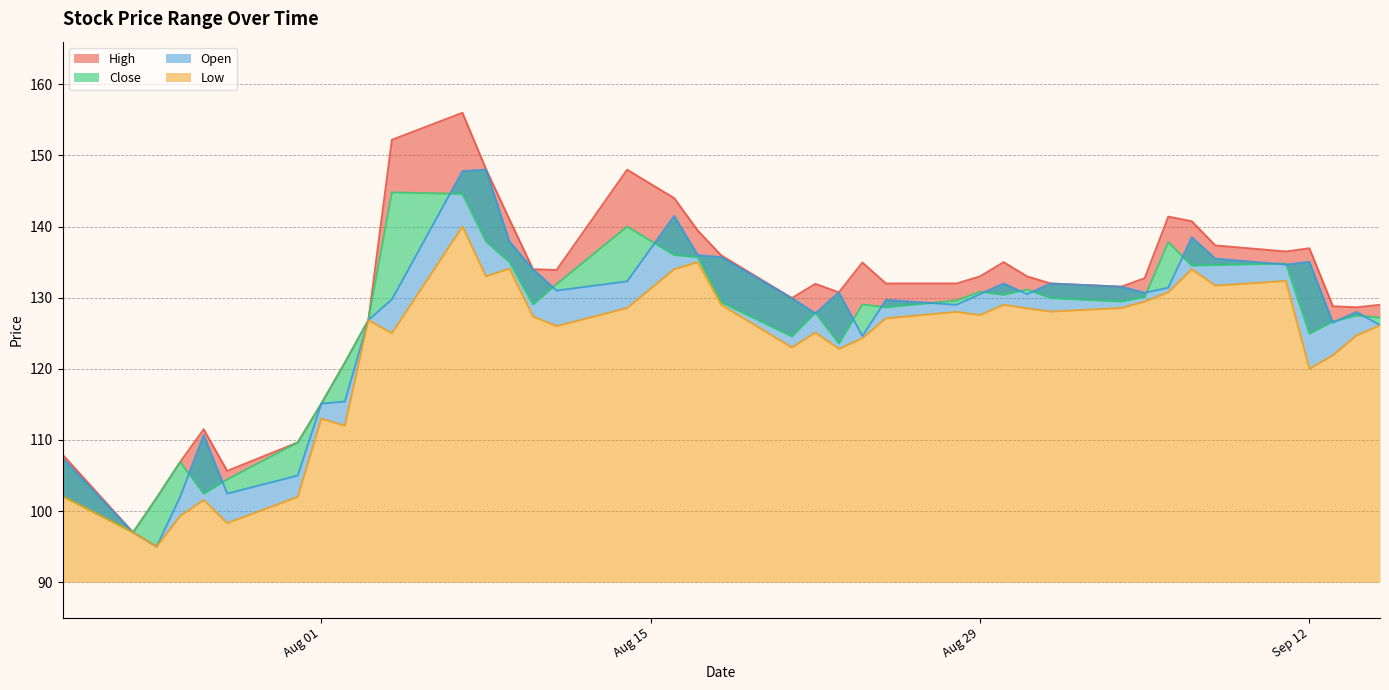

At which label is Close closest to 120?

2023-08-02